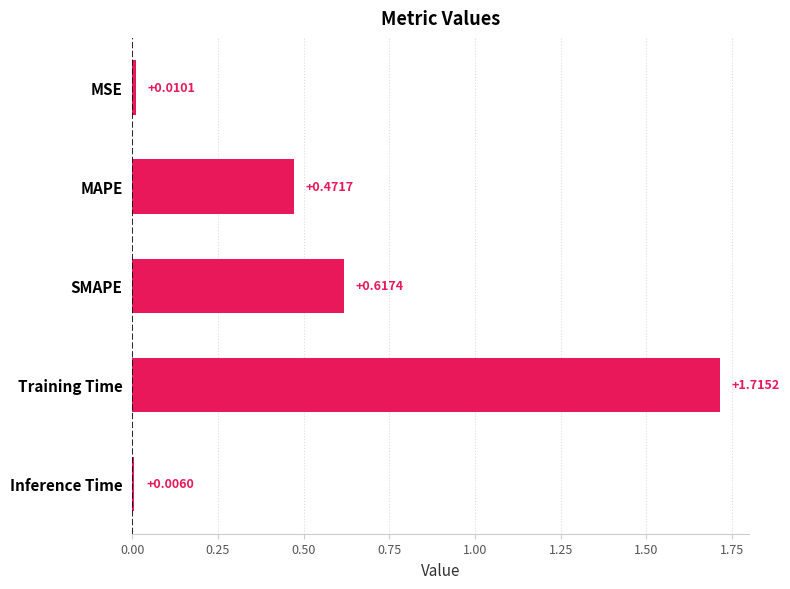

What is the label of the 3rd bar from the bottom?

SMAPE